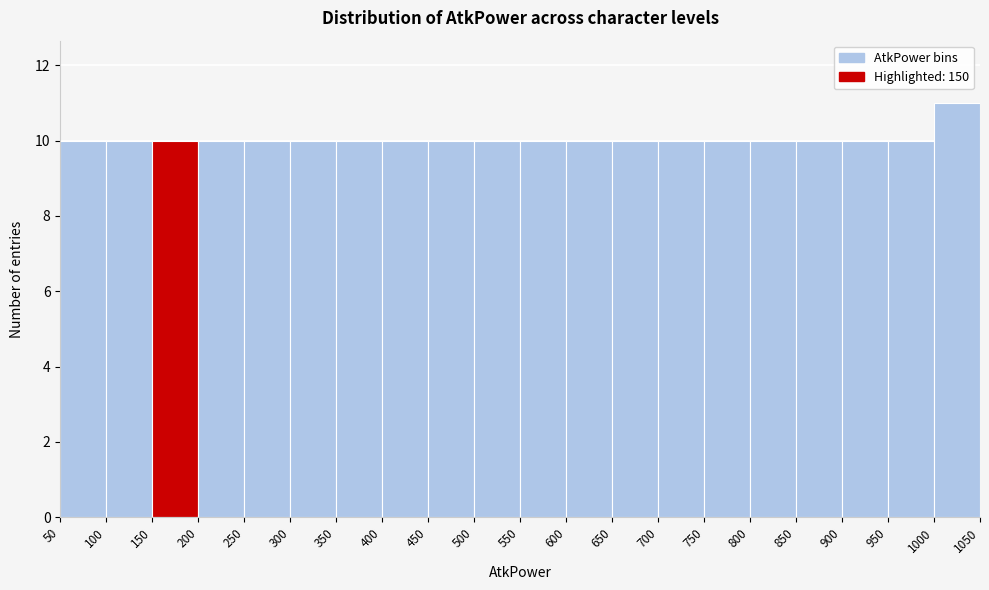

Reading left to right, list every bar in this chart as the range it spans on the x-axis followed by its height. The values are not printed on the chart, so give them approximately, as read against the axis.

50 to 100: 10
100 to 150: 10
150 to 200: 10
200 to 250: 10
250 to 300: 10
300 to 350: 10
350 to 400: 10
400 to 450: 10
450 to 500: 10
500 to 550: 10
550 to 600: 10
600 to 650: 10
650 to 700: 10
700 to 750: 10
750 to 800: 10
800 to 850: 10
850 to 900: 10
900 to 950: 10
950 to 1000: 10
1000 to 1050: 11